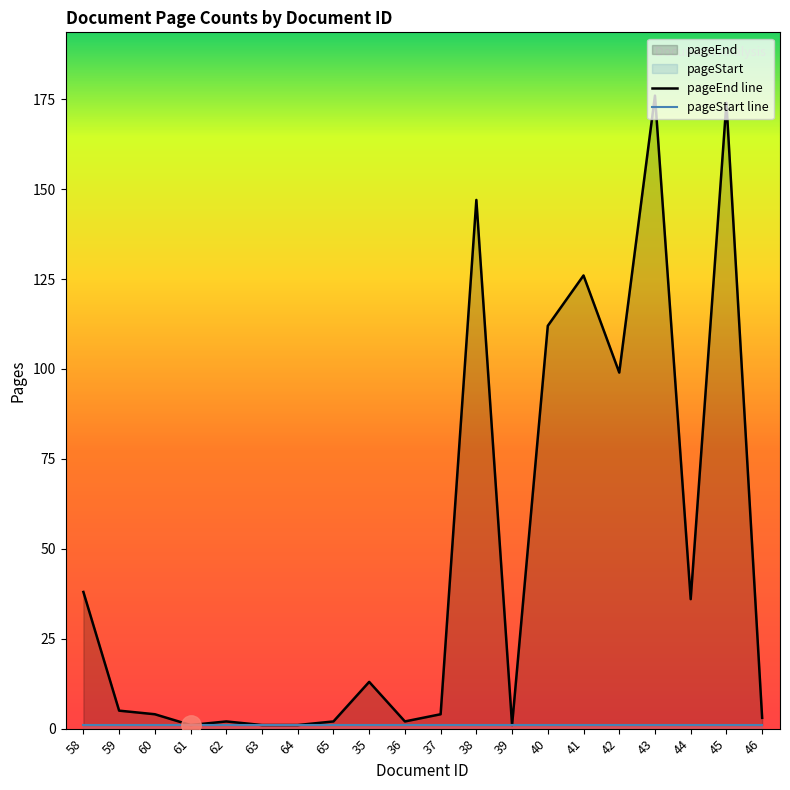

True or false: the data shows 5 at 59.

True